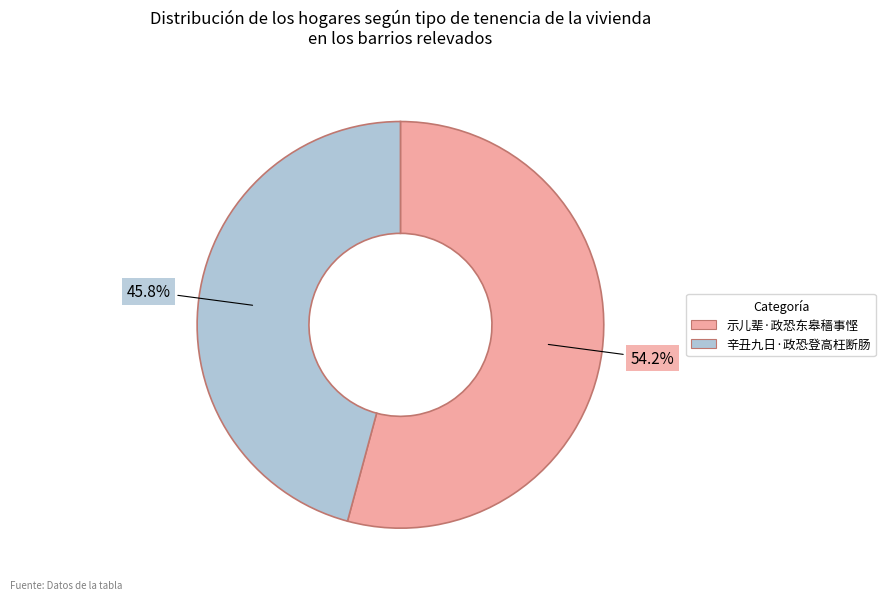

Approximately how many times larger is the value at 示儿辈·政恐东皋穑事悭 compared to 辛丑九日·政恐登高枉断肠?

1.2